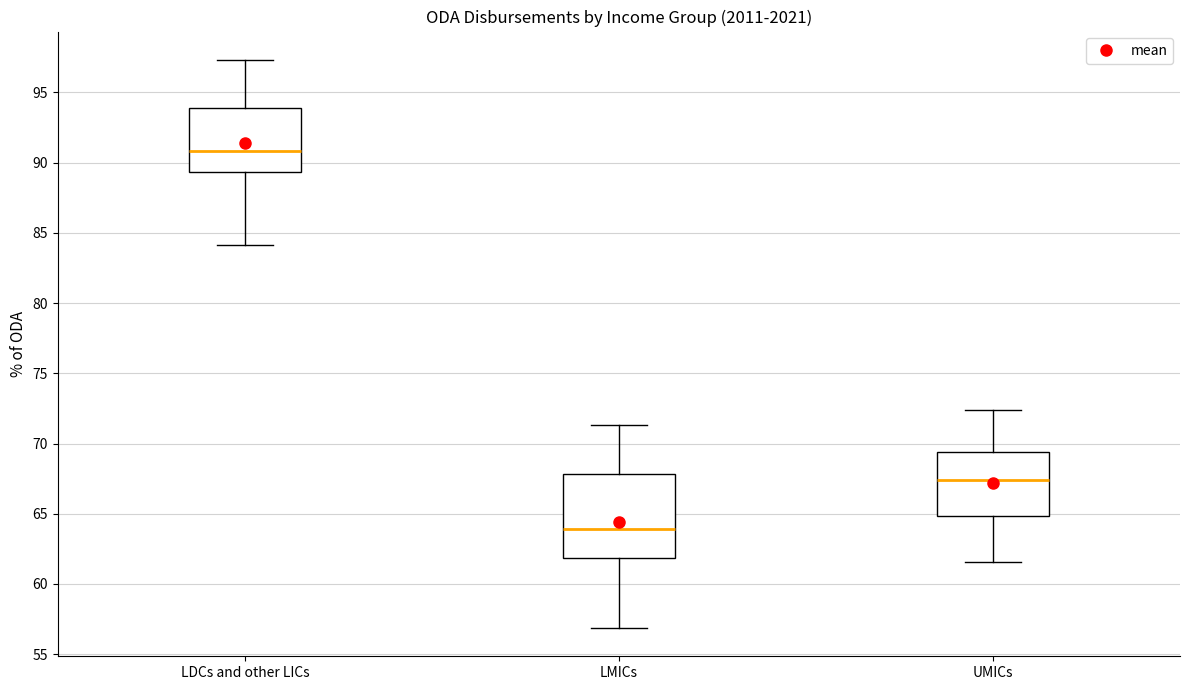

Where does the median line of the box for LDCs and other LICs sit on the y-axis? The values are not printed on the chart, so give them approximately, as read against the axis.

91.0